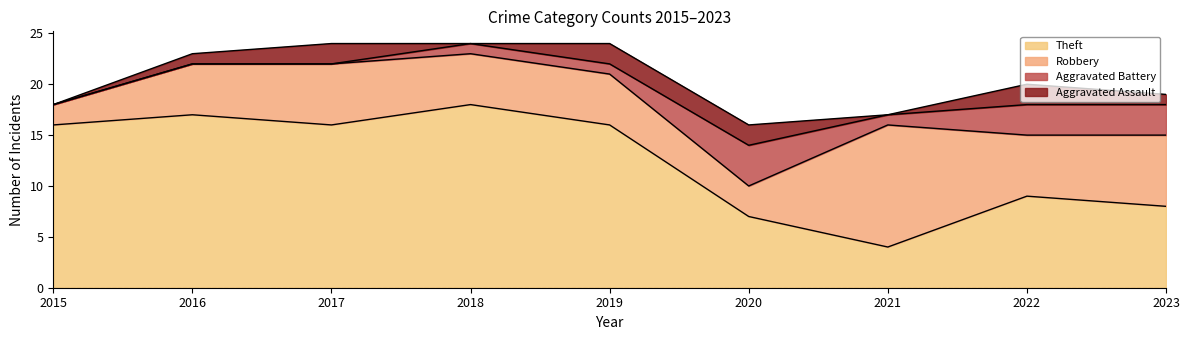

What is the total value across all series at 2017?

24